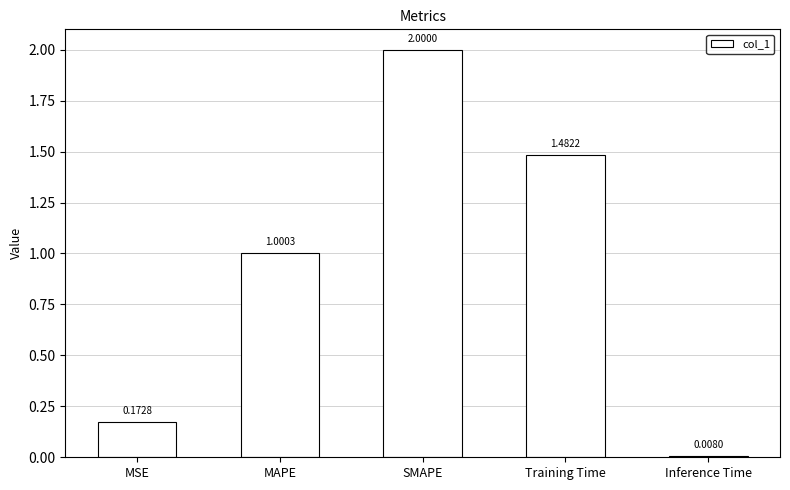

Rank the categories by value from lowest to highest.

Inference Time, MSE, MAPE, Training Time, SMAPE